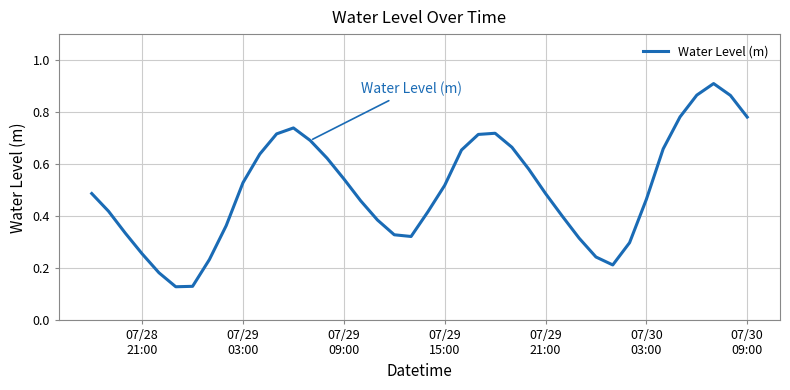

What is the difference between the maximum and second lowest values?

0.8